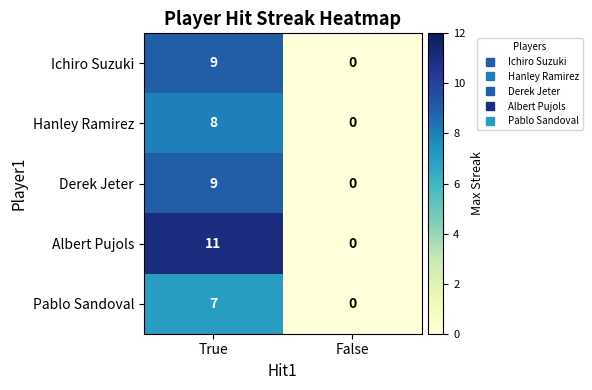

Rank the categories by Albert Pujols value from highest to lowest.

True, False